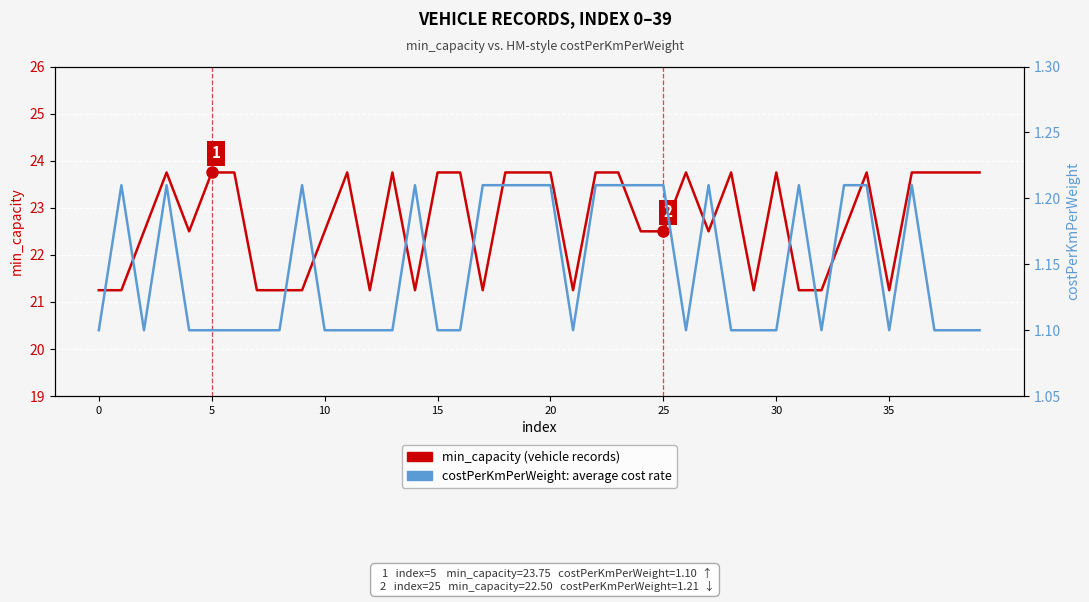

What is the difference between the maximum and second lowest values in the min_capacity (vehicle records) series?

2.5